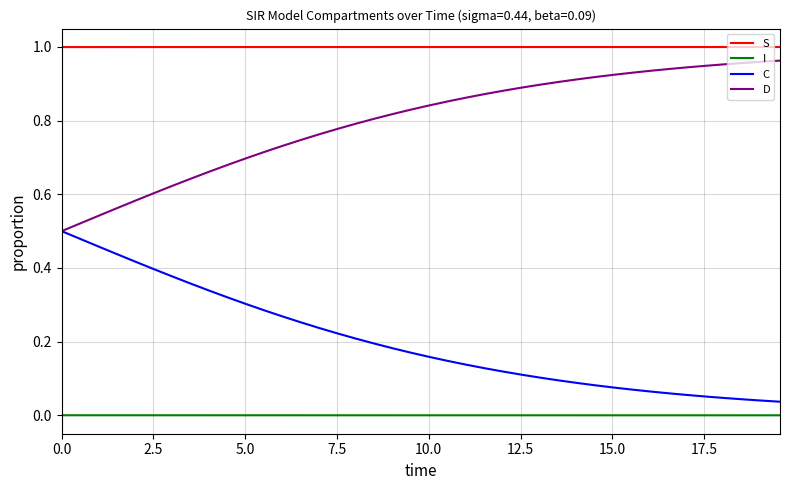

Which series has the largest total across all categories?

S